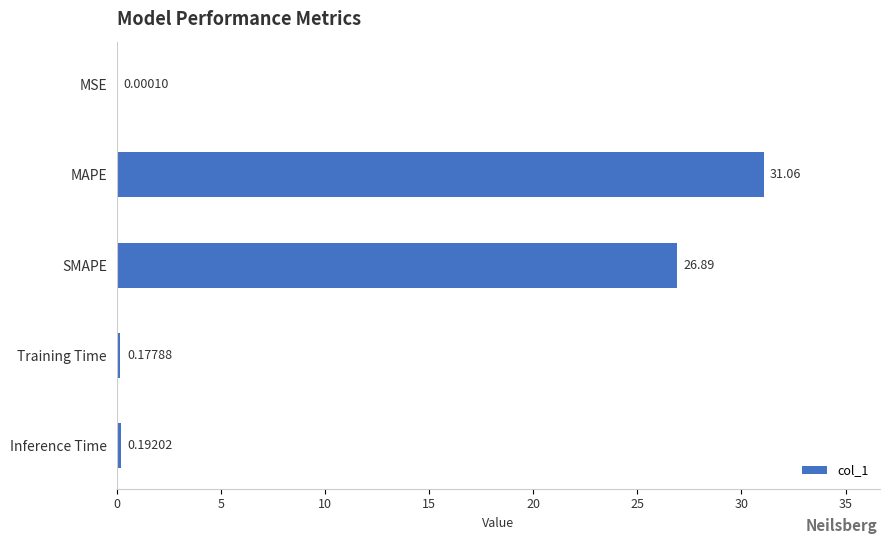

What is the sum of all values?

58.3